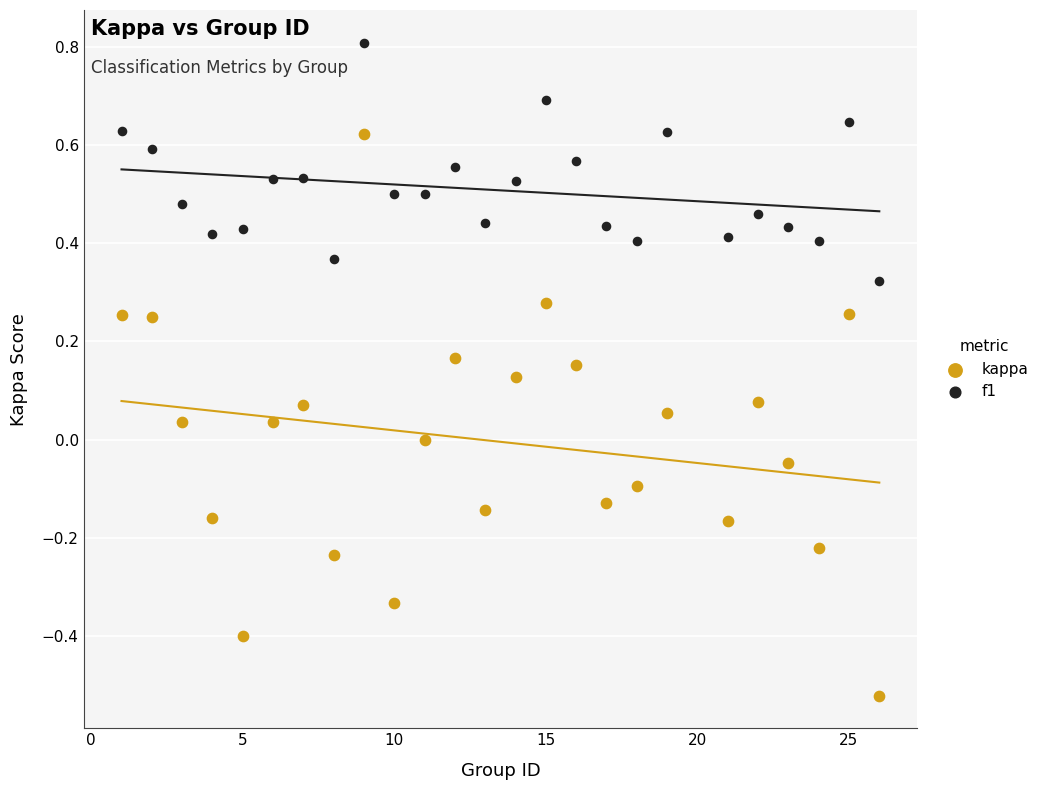

Which series has the largest Y range (max minus min)?

kappa